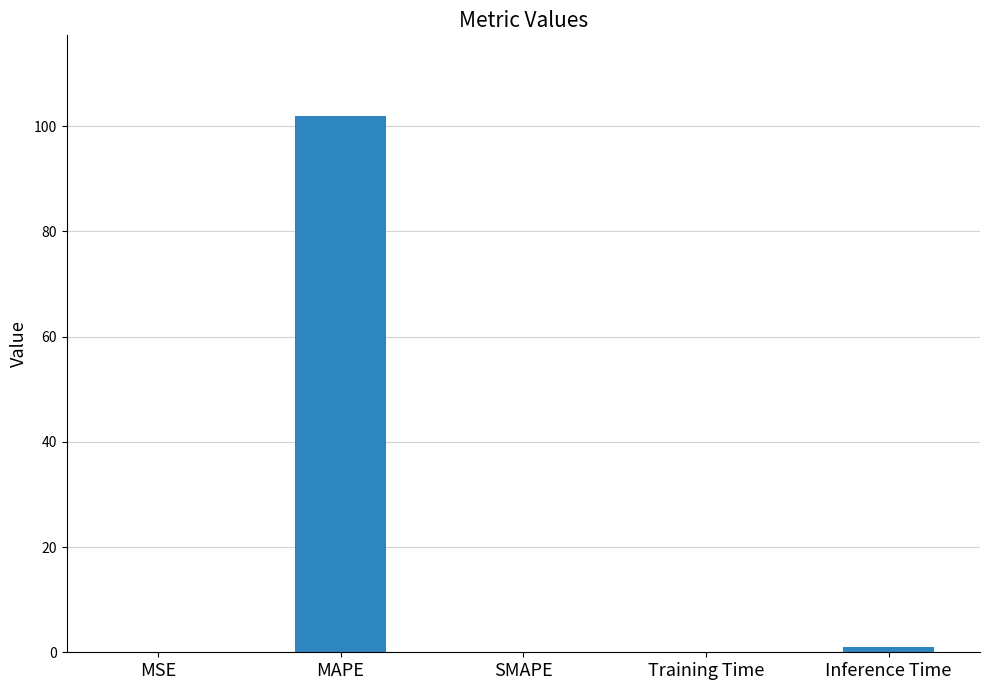

The chart shows a value of 102.0 at MAPE. True or false?

True